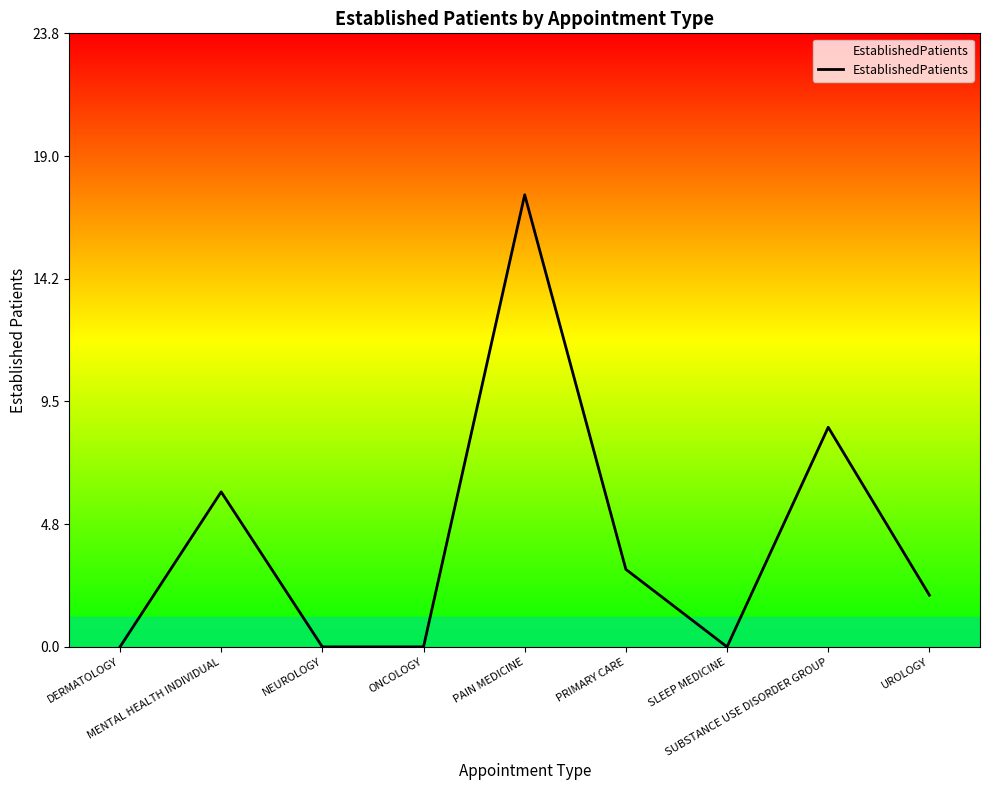

What is the sum of the values at NEUROLOGY and UROLOGY?

2.0